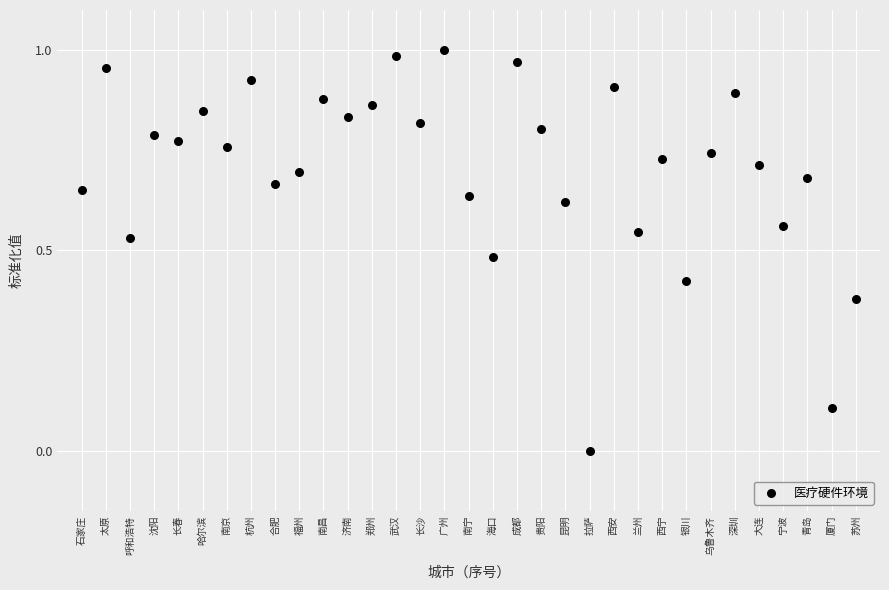

Count the number of points in this scatter plot.

33